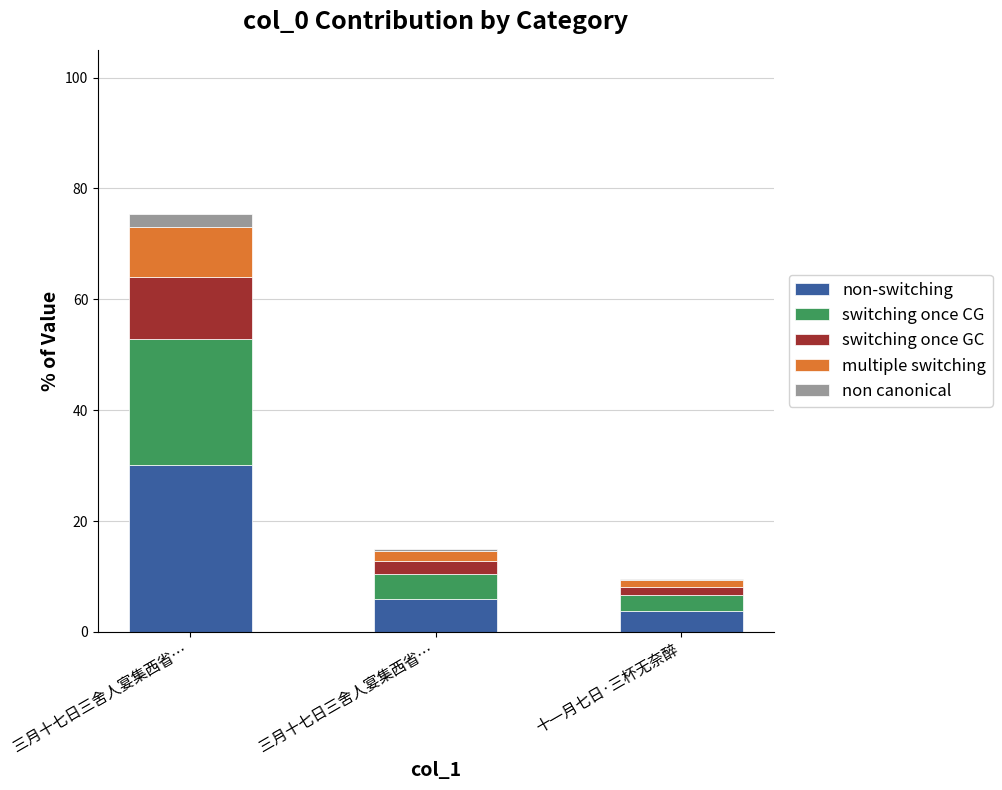

Which series has the largest total across all categories?

non-switching